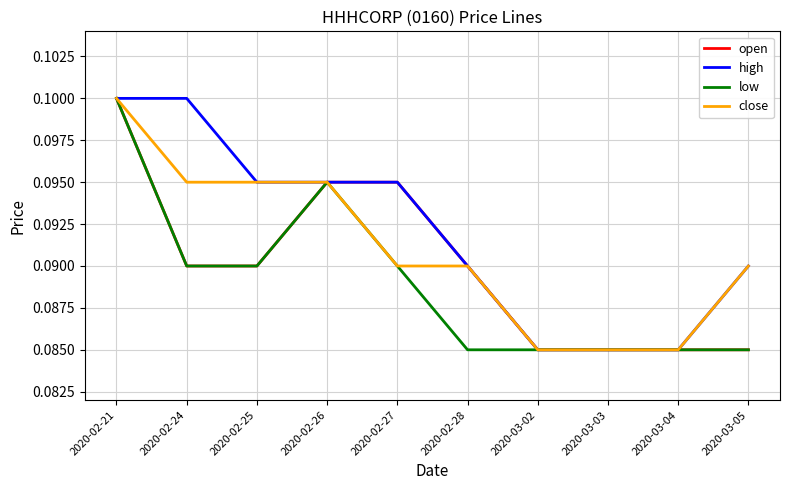

Which series has the largest total across all categories?

high